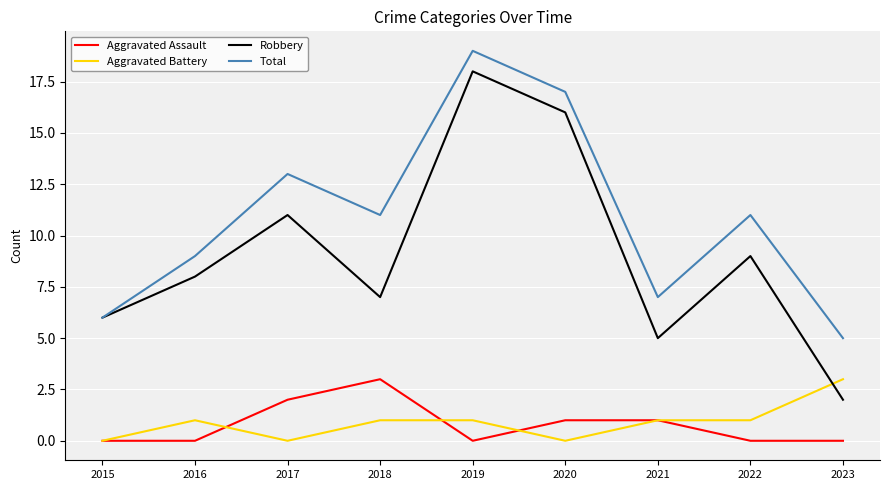

What are all the series names shown in the legend?

Aggravated Assault, Aggravated Battery, Robbery, Total